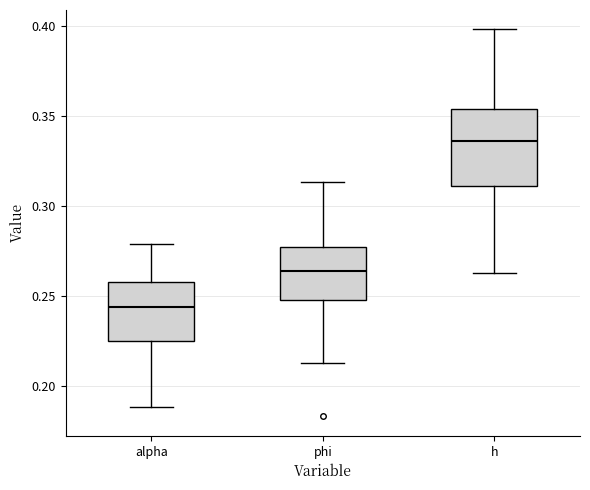

Which box's median line is the lowest?

alpha